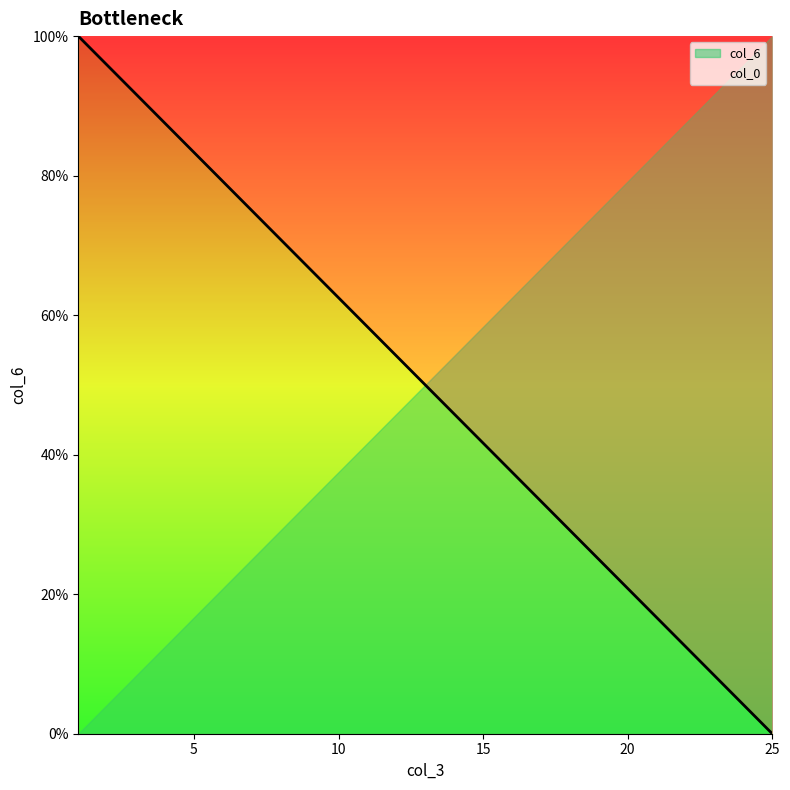

Reading left to right, extract all data points from this chart.

100.0	95.8	91.7	87.5	83.3	79.2	75.0	70.8	66.7	62.5	58.3	54.2	50.0	45.8	41.7	37.5	33.3	29.2	25.0	20.8	16.7	12.5	8.3	4.2	0.0